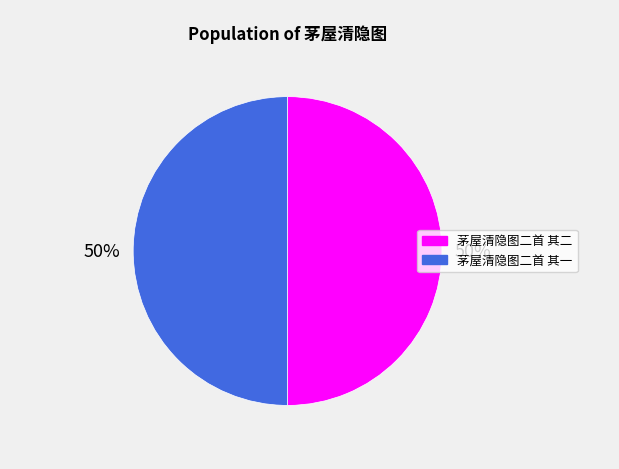

Is the sum of 茅屋清隐图二首 其二 and 茅屋清隐图二首 其一 greater than half?

Yes